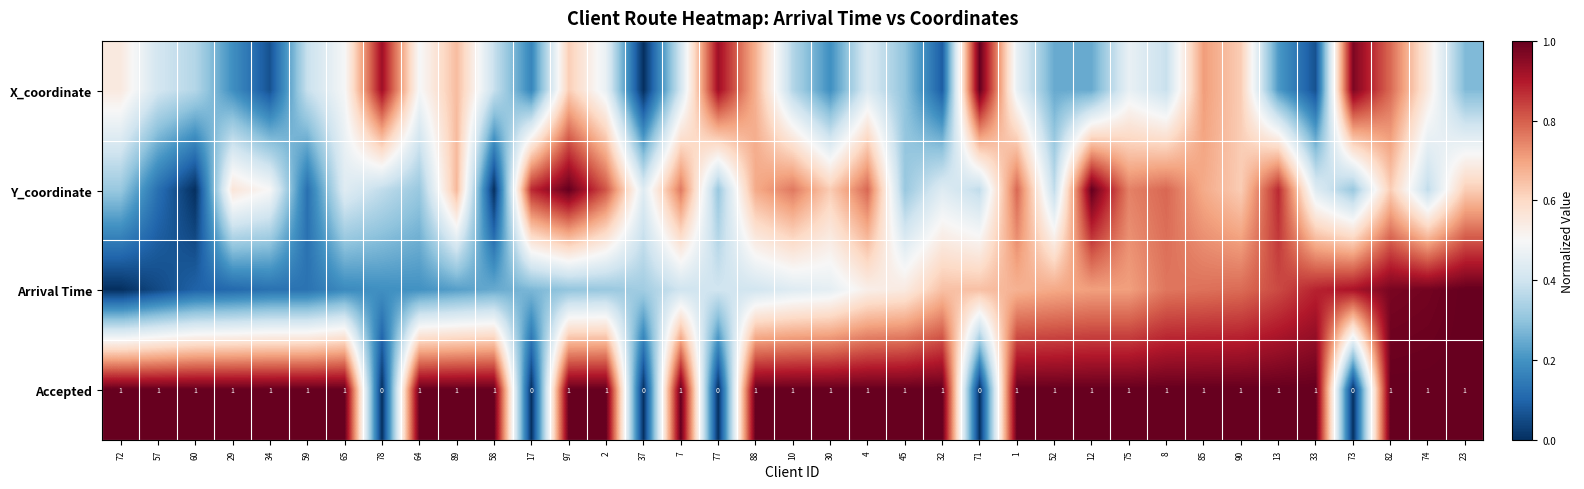

What is the difference between the maximum and minimum values in the Accepted series?

1.0